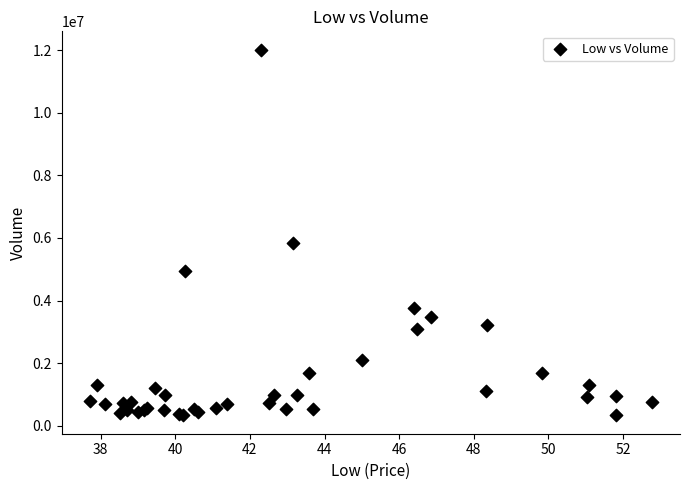

What Y value in the scatter plot is closest to 6171150?

5825500